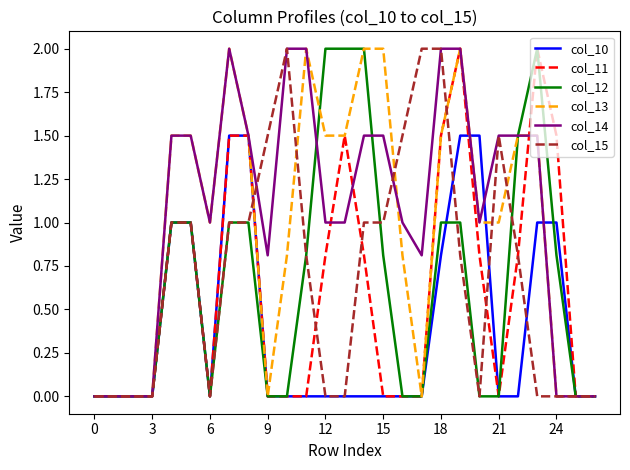

What is the difference between the maximum and minimum values in the col_12 series?

2.0